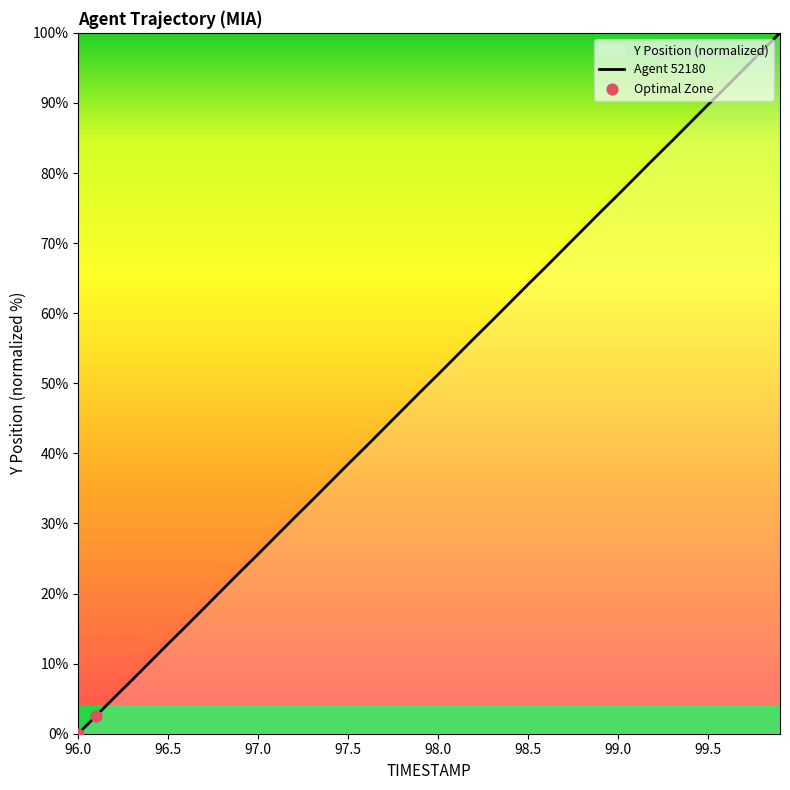

What is the difference between the maximum and minimum values?

100.0